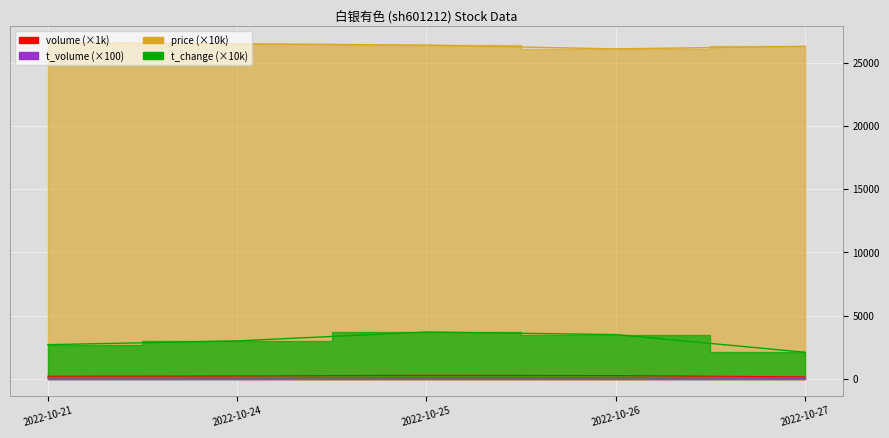

Reading right to left, list all the values displayed in this chart.

price: 2022-10-27=26300.0	2022-10-26=26100.0	2022-10-25=26400.0	2022-10-24=26500.0	2022-10-21=26600.0
volume: 2022-10-27=156.1	2022-10-26=256.6	2022-10-25=275.1	2022-10-24=225.1	2022-10-21=203.2
t_volume: 2022-10-27=41.1	2022-10-26=67.7	2022-10-25=71.6	2022-10-24=59.7	2022-10-21=54.1
t_change: 2022-10-27=2100.0	2022-10-26=3500.0	2022-10-25=3700.0	2022-10-24=3000.0	2022-10-21=2700.0